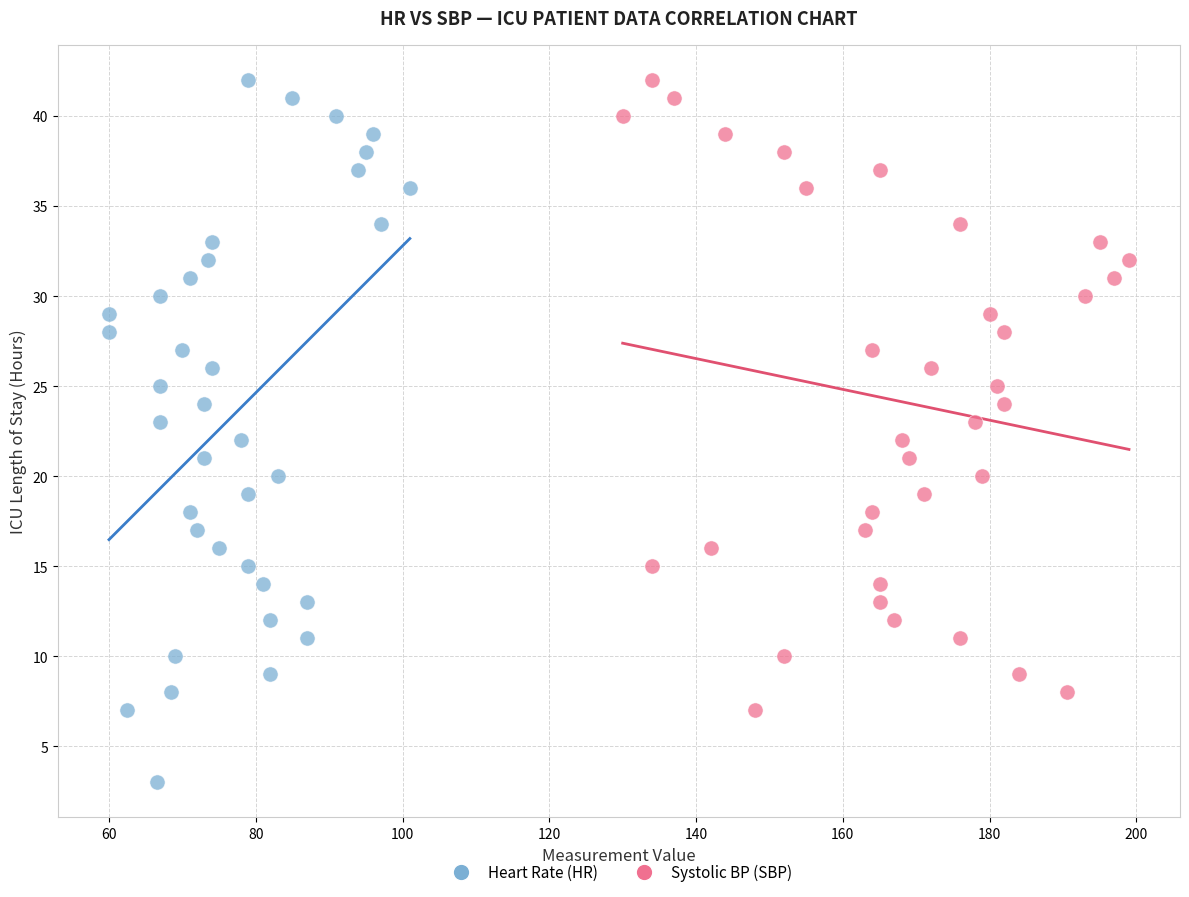

Which series has the largest Y range (max minus min)?

Heart Rate (HR)